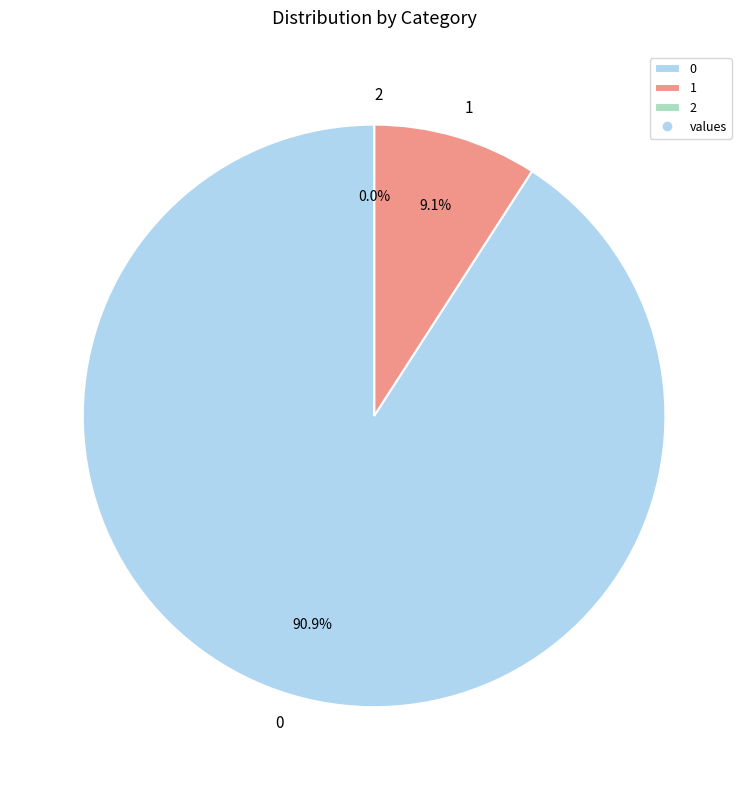

Does 1 represent more than half of the total?

No